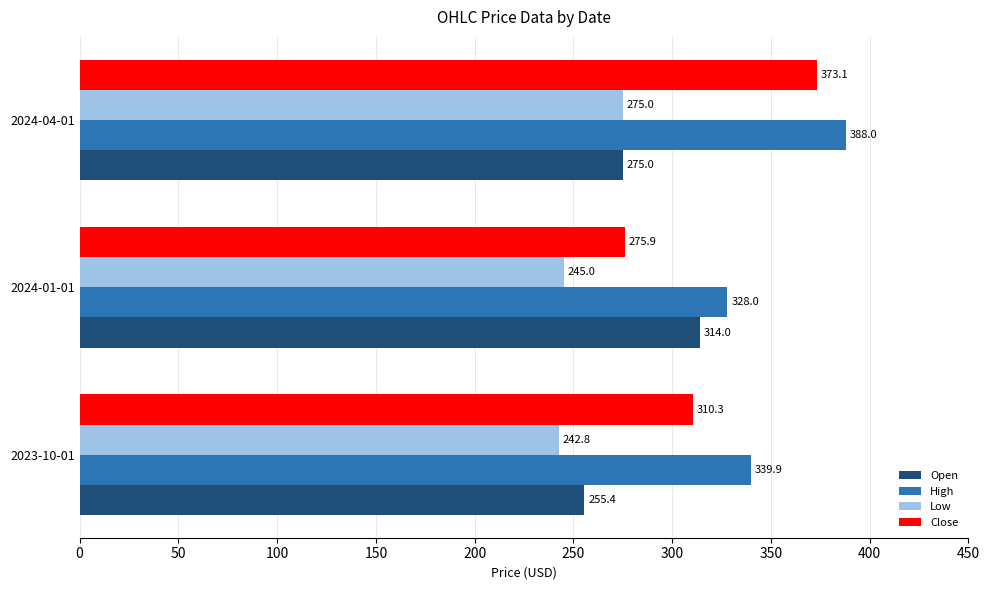

Count the High values in the range 328 to 388.

3